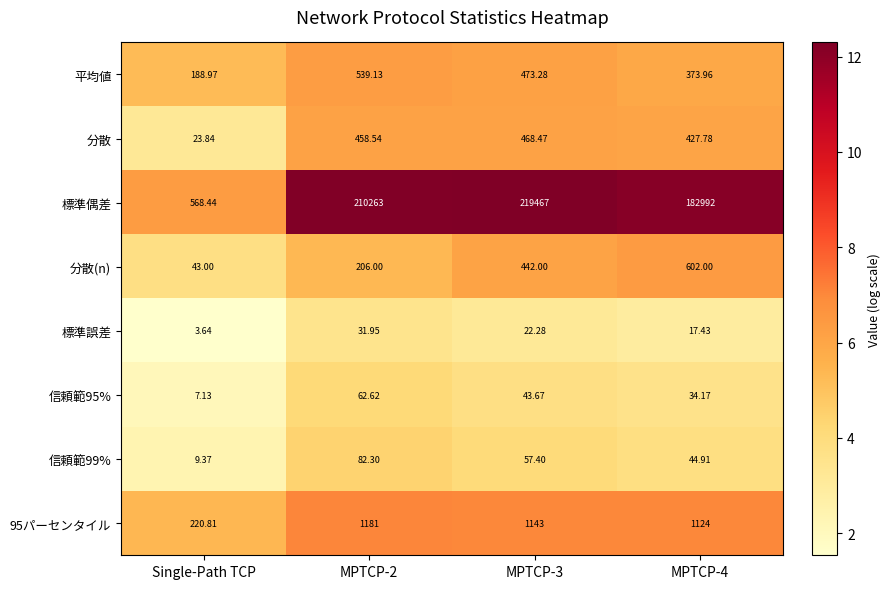

Which series has the largest range (max minus min)?

標準偶差